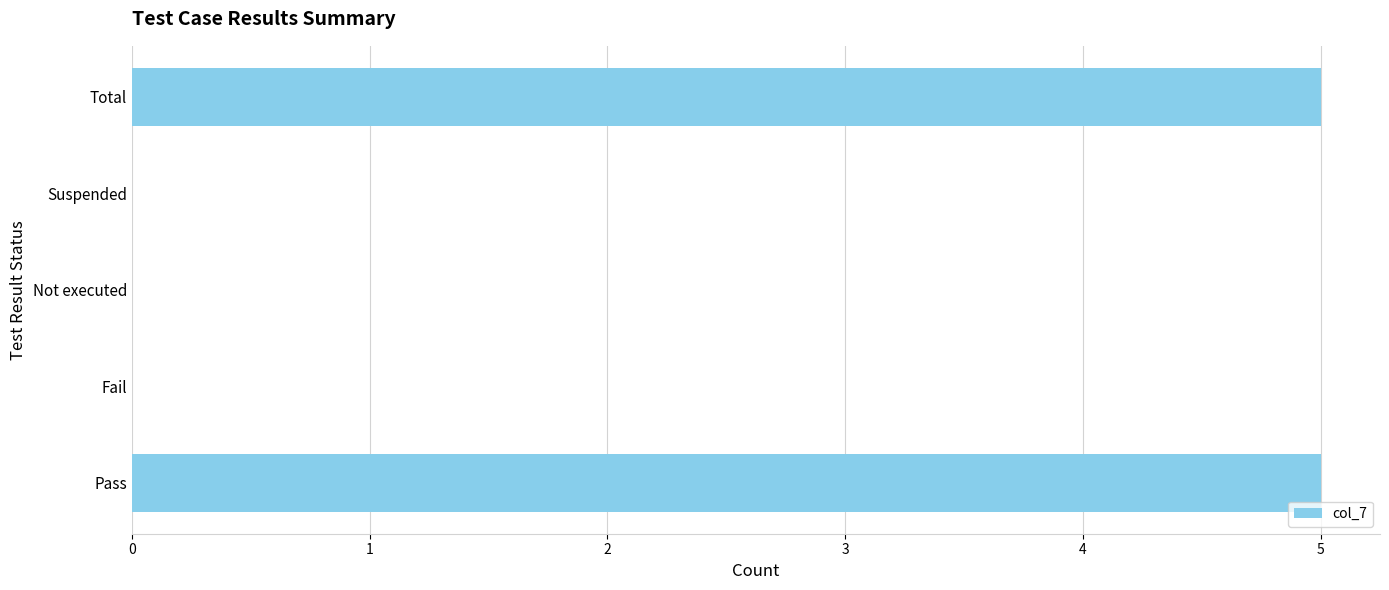

What is the change in value from Fail to Total?

+5